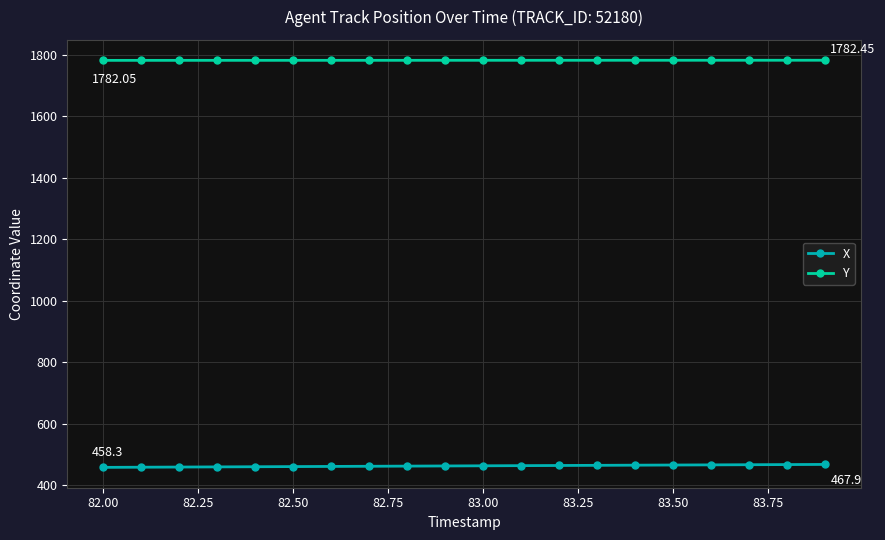

Which series has the largest total across all categories?

Y